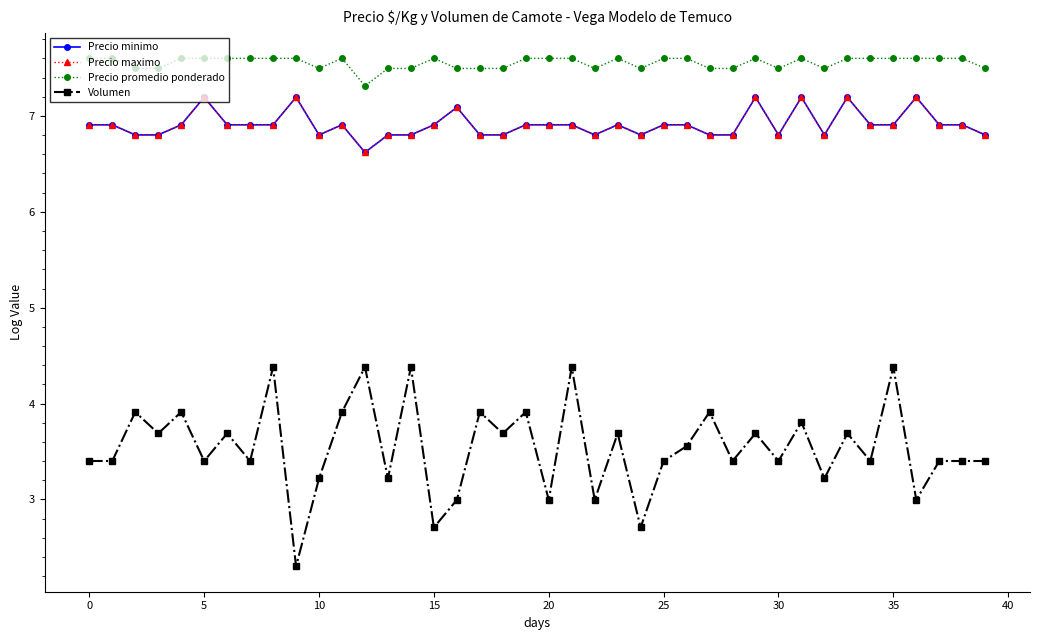

True or false: Precio promedio ponderado and Volumen cross at least once.

False